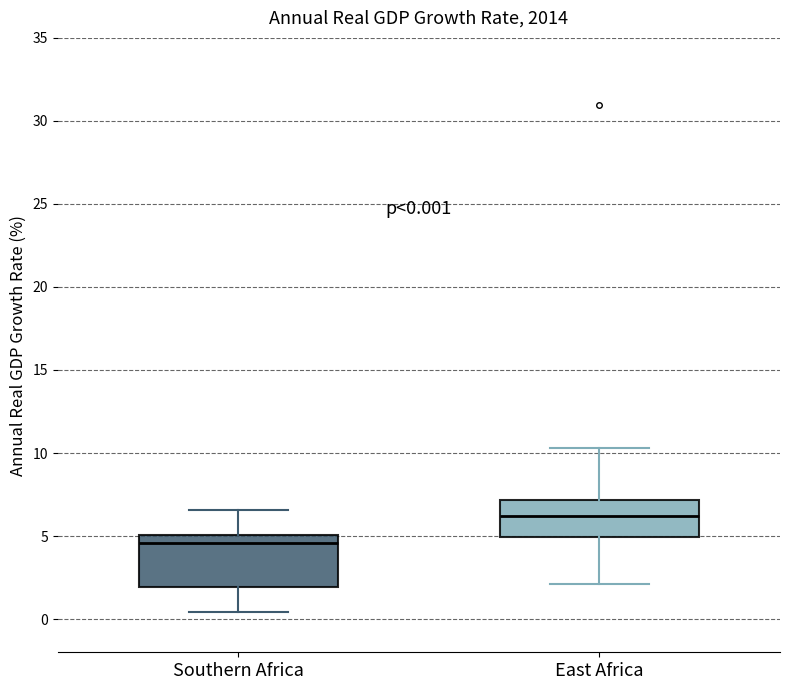

Which box has the highest median line?

East Africa